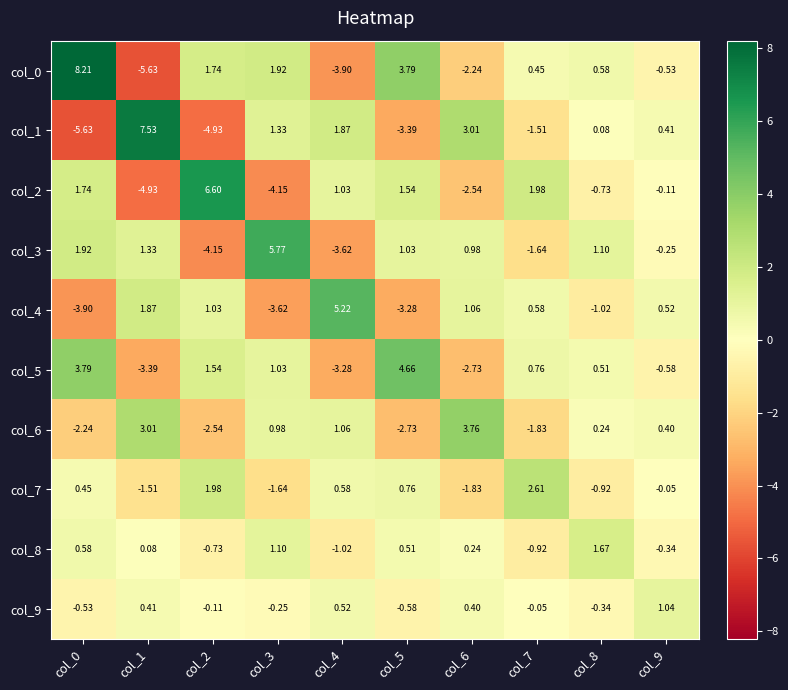

Is the value of col_3 at col_7 greater than the value of col_6 at col_3?

No